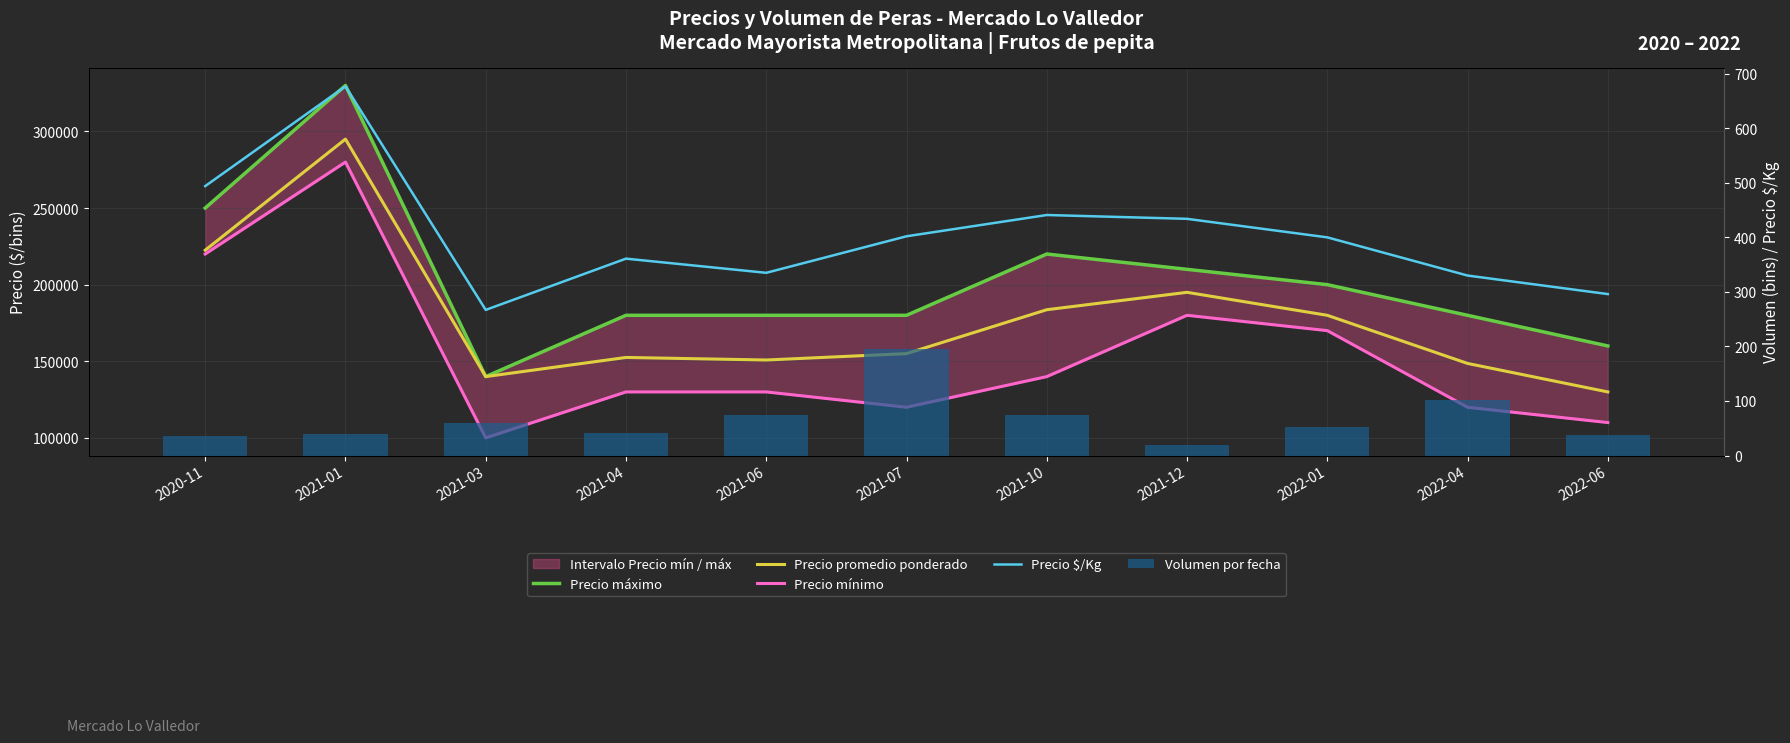

What is the maximum value shown in the chart?

330000